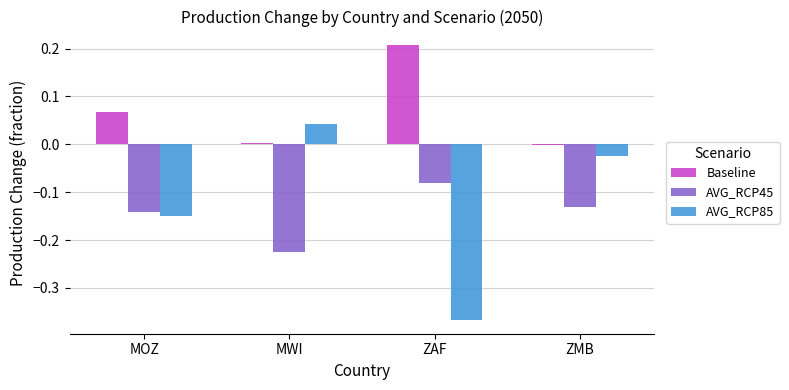

How many groups of bars are there?

4